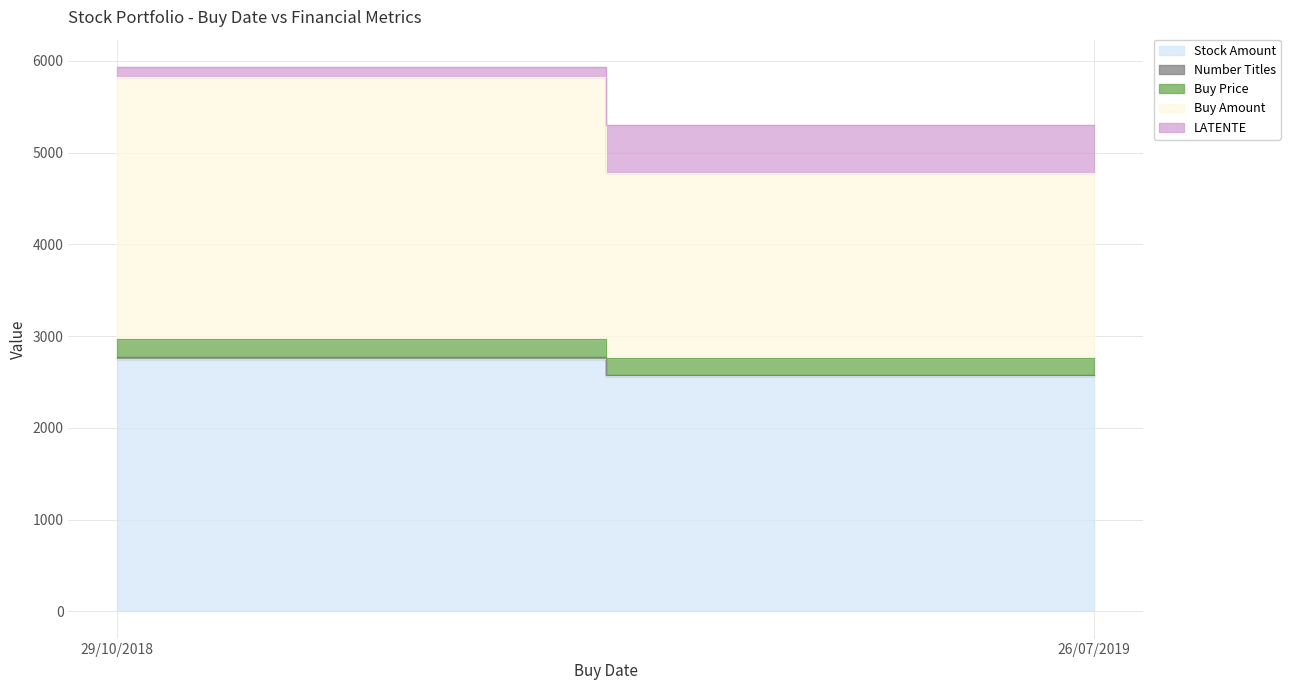

Reading right to left, what are all the values shown in this chart?

Stock Amount: 26/07/2019=2563.9	29/10/2018=2753.7
Number Titles: 26/07/2019=11.0	29/10/2018=14.0
Buy Price: 26/07/2019=183.2	29/10/2018=203.6
Buy Amount: 26/07/2019=2015.7	29/10/2018=2849.9
LATENTE: 26/07/2019=531.6	29/10/2018=114.0